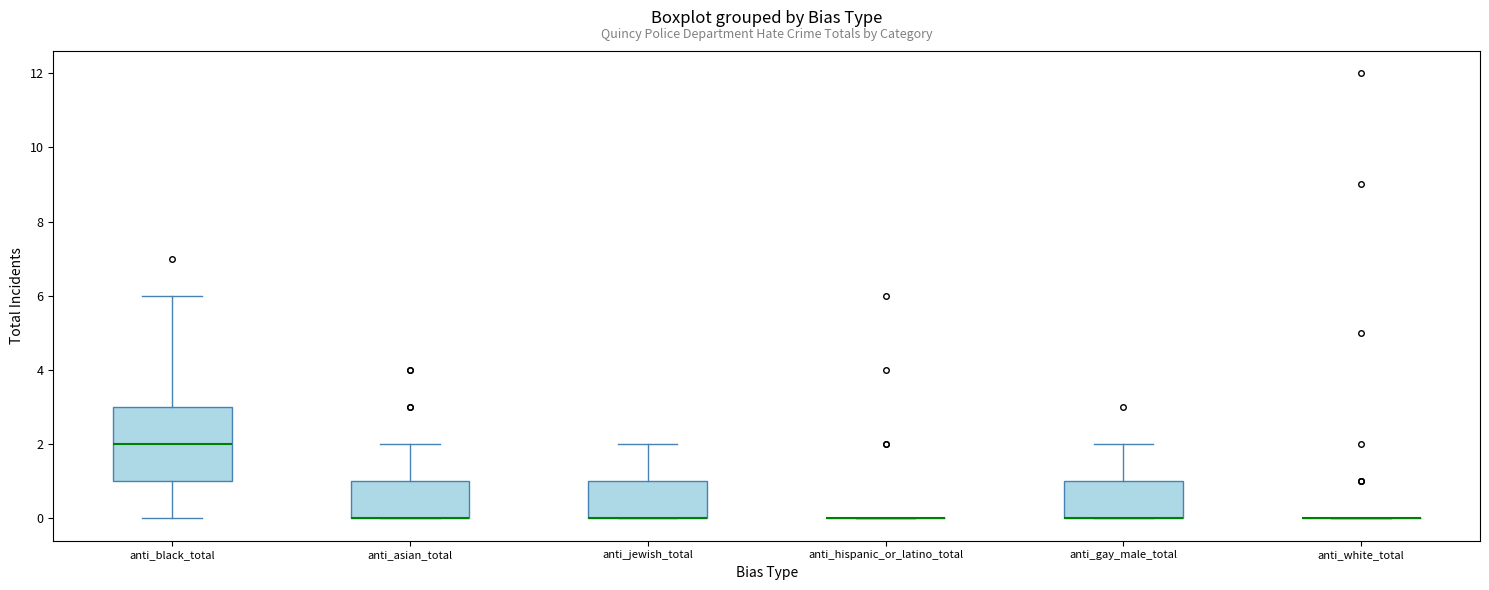

Reading left to right, read every box against the y-axis: the position of its median line, the range the box covers, and the ends of its whiskers. The values are not printed on the chart, so give them approximately, as read against the axis.

anti_black_total: median 2, box 1 to 3, whiskers 0 to 6
anti_asian_total: median 0 (drawn on the box's lower edge), box 0 to 1, whiskers 0 to 2
anti_jewish_total: median 0 (drawn on the box's lower edge), box 0 to 1, whiskers 0 to 2
anti_hispanic_or_latino_total: box collapsed to a line at 0, whiskers 0 to 0
anti_gay_male_total: median 0 (drawn on the box's lower edge), box 0 to 1, whiskers 0 to 2
anti_white_total: box collapsed to a line at 0, whiskers 0 to 0